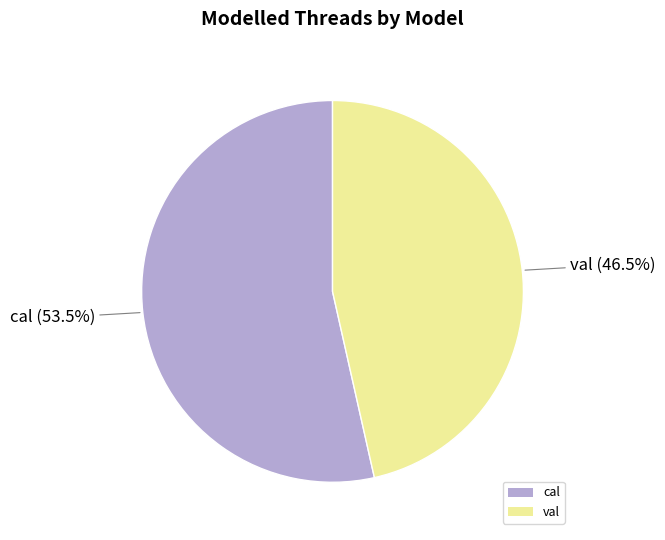

Rank the categories by value from lowest to highest.

val, cal